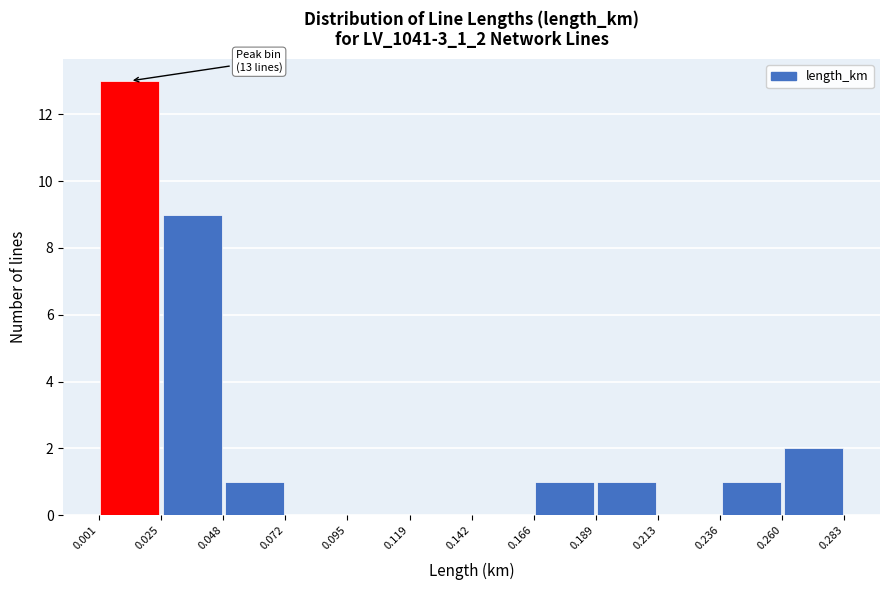

Over which range of the x-axis is the bar tallest?

0.001 to 0.025